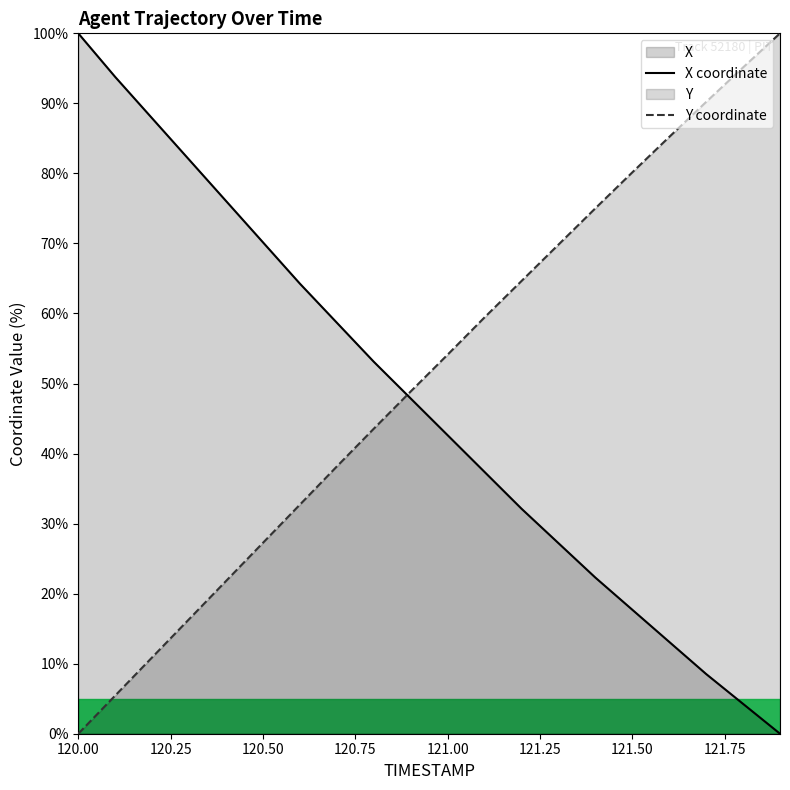

What is the difference between the Y coordinate values at 121.00 and 120.50?

26.9